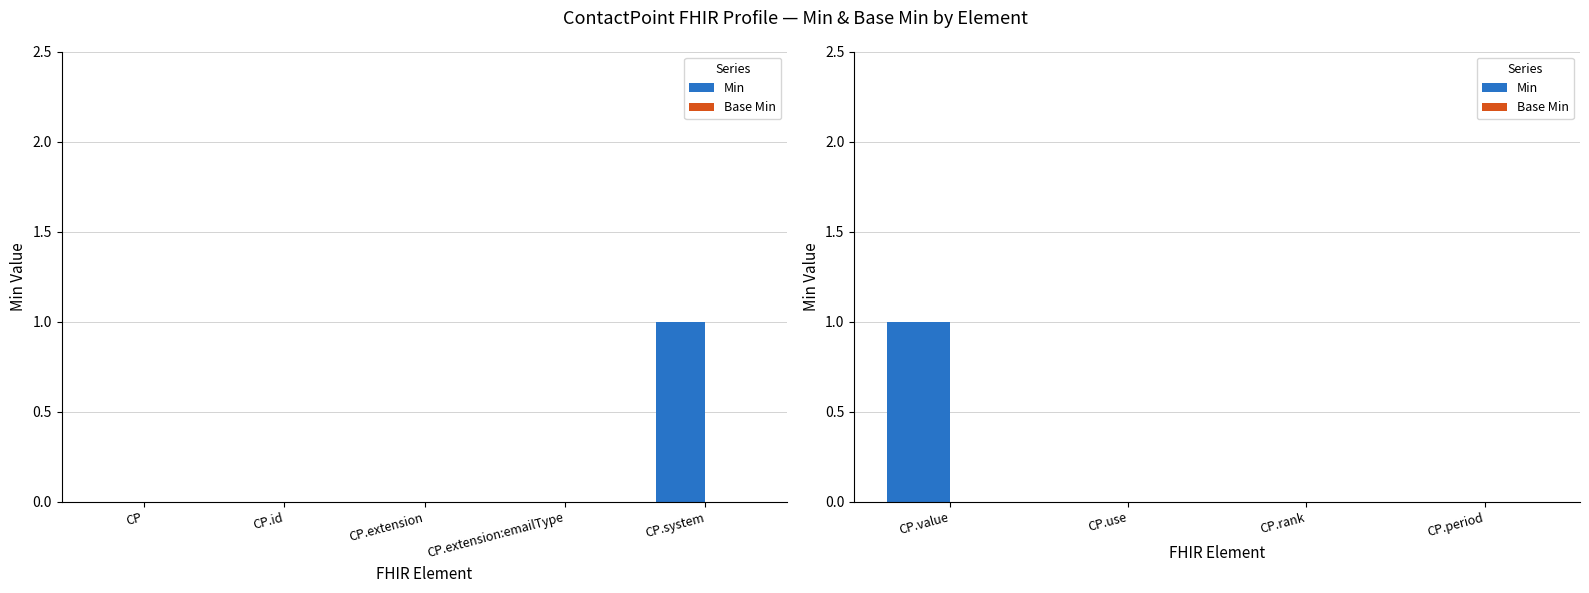

List the series in order of their peak value, lowest first.

Base Min, Min